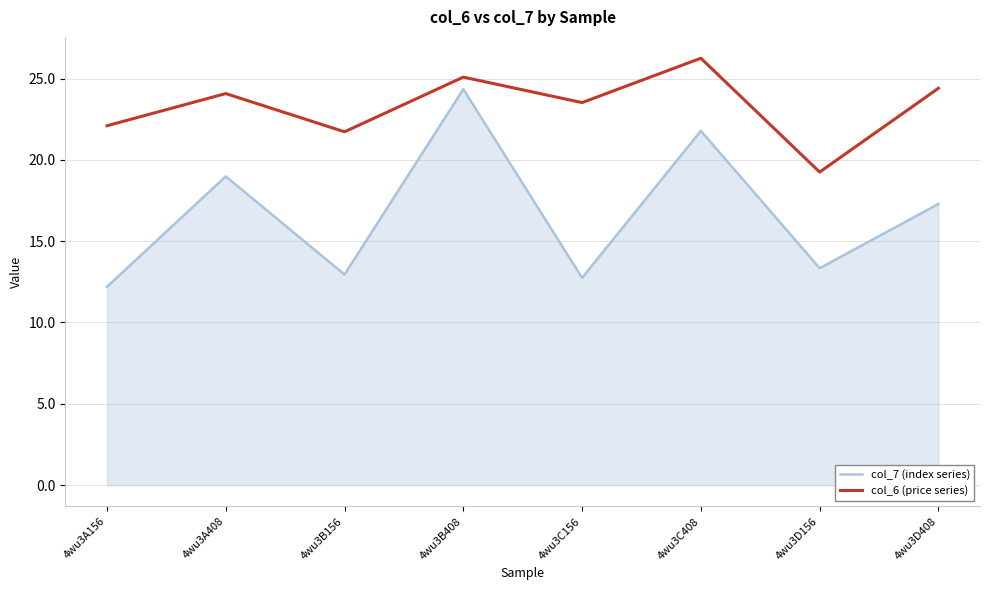

Where does the col_6 (price series) series first go above 24?

4wu3A408